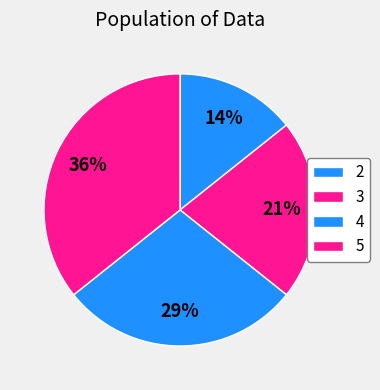

Does 3 account for over 50% of the chart?

No